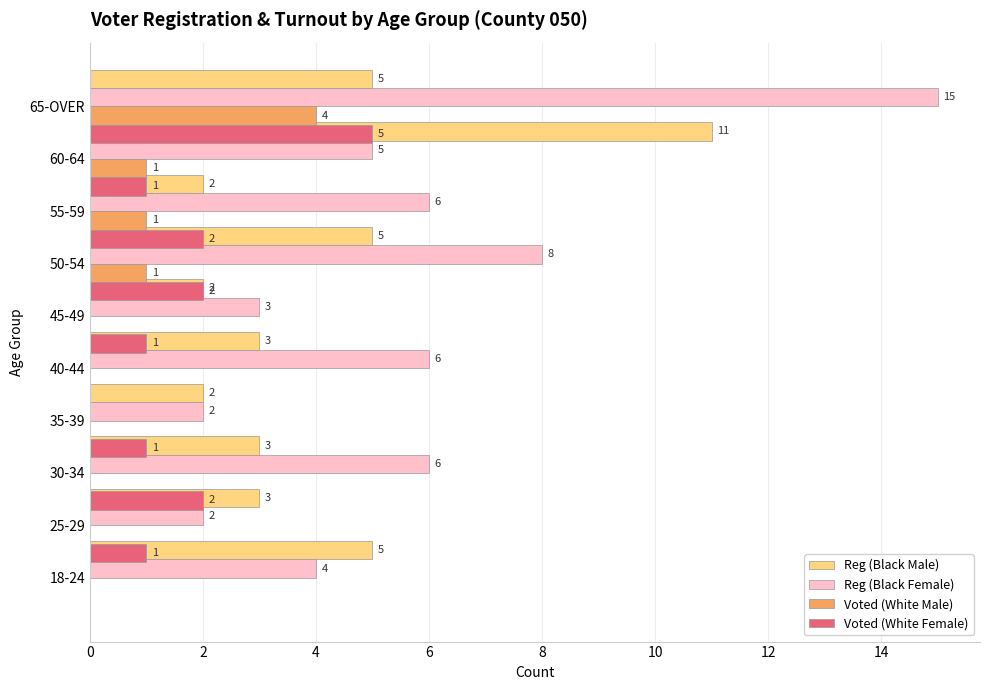

How many bars are there in each group?

4